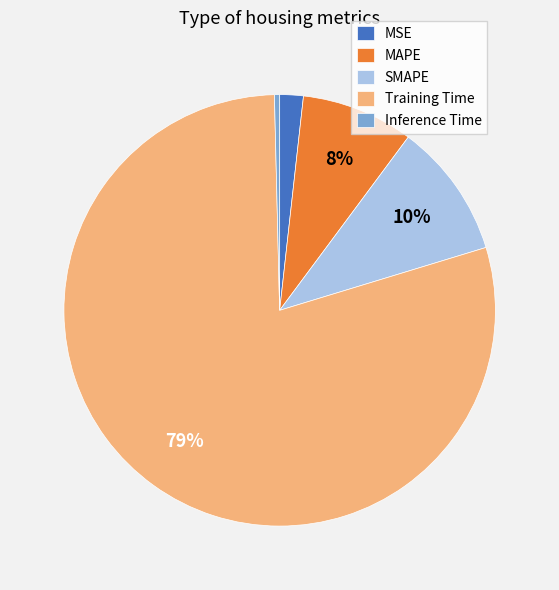

Is the sum of MSE and MAPE greater than half?

No